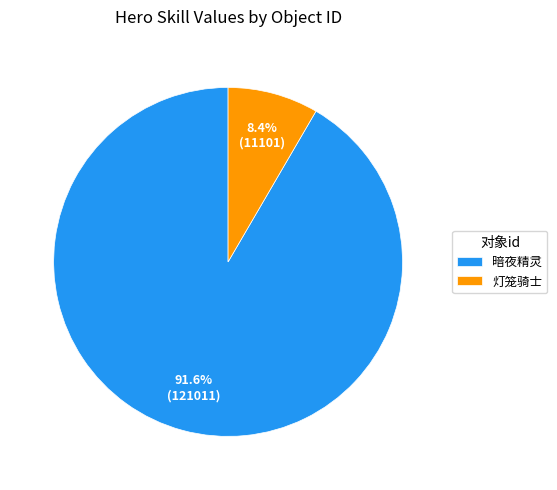

Rank the categories by value from highest to lowest.

暗夜精灵, 灯笼骑士